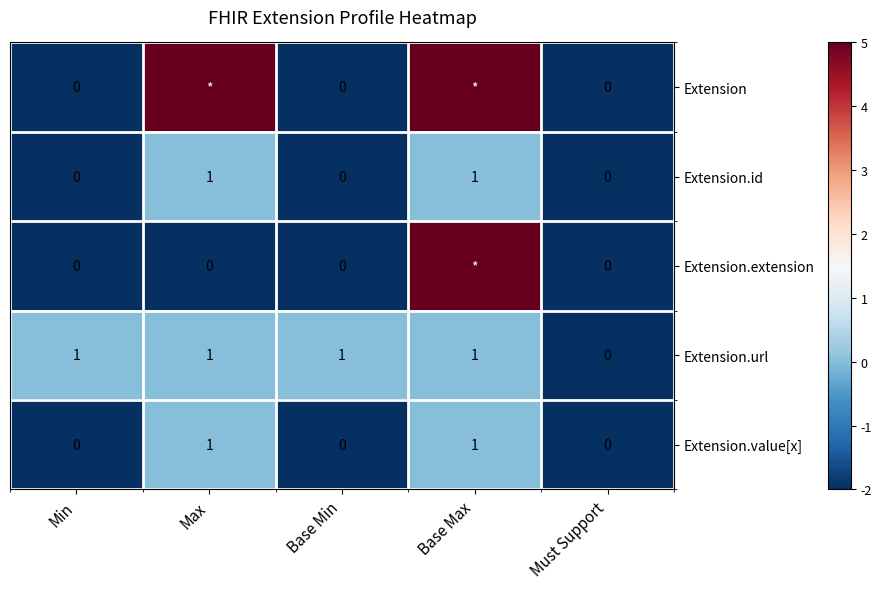

Is the value of Extension.id at Must Support greater than the value of Extension.url at Min?

No